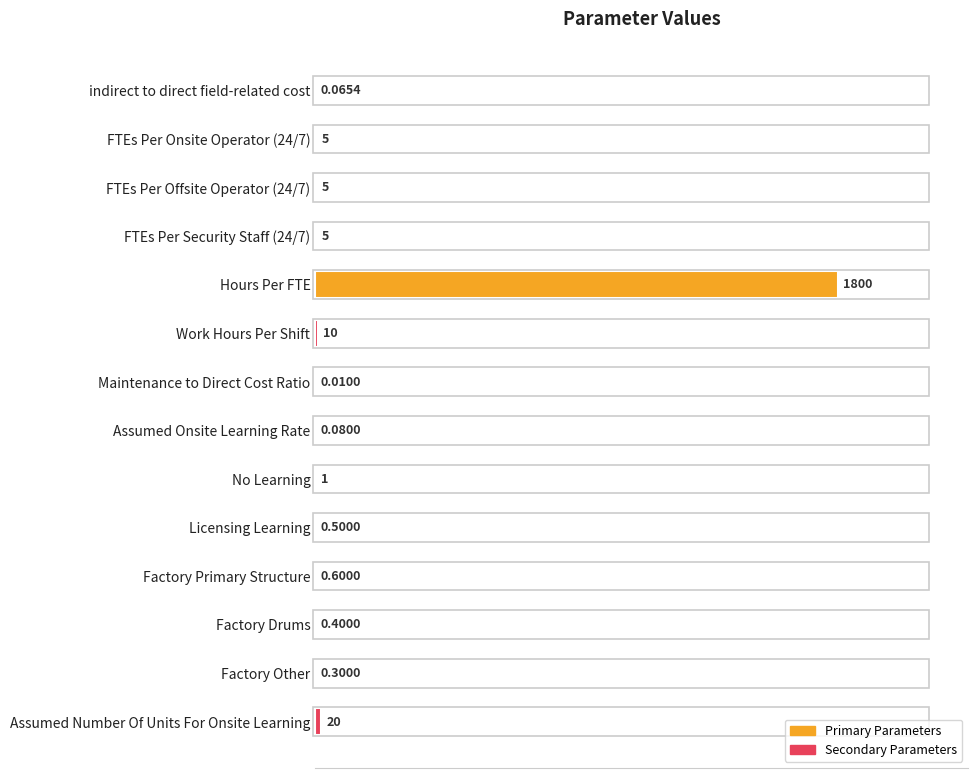

Are the bars horizontal?

Yes